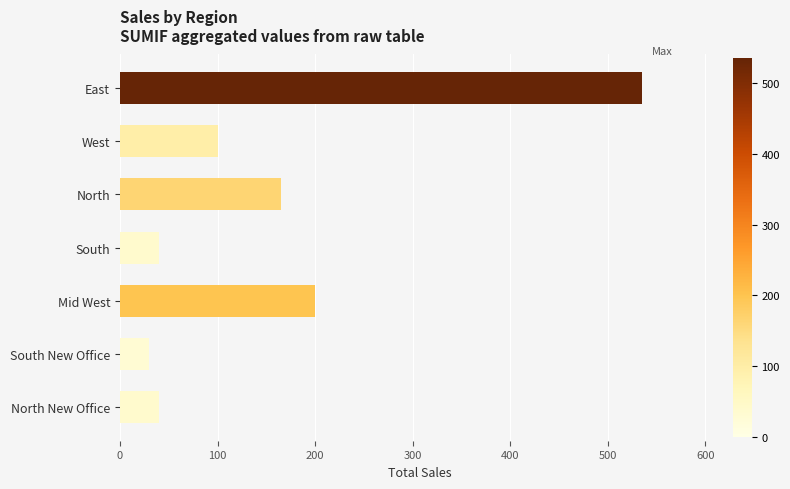

Reading bottom to top, extract all data points from this chart.

40	30	200	40	165	100	535